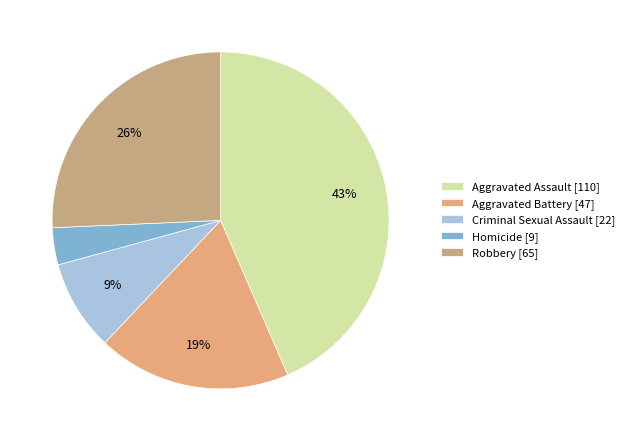

The Criminal Sexual Assault slice represents 9% of the pie. True or false?

True